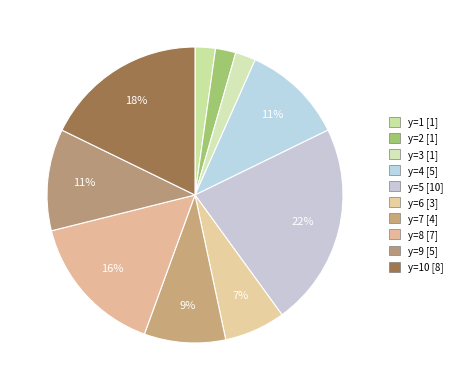

To the nearest percent, what is the average slice percentage?

10%